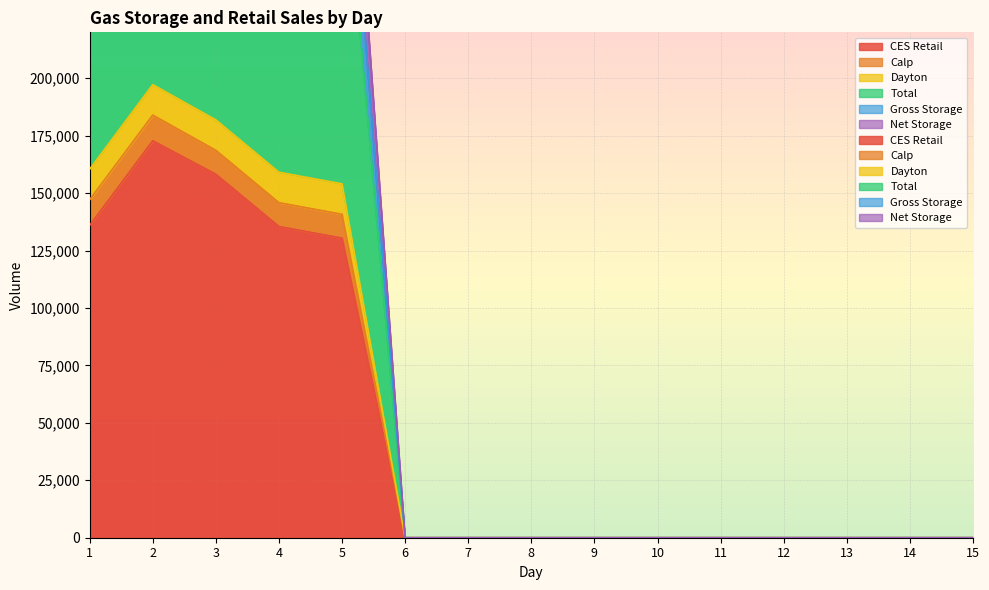

How many lines are shown in the chart?

6